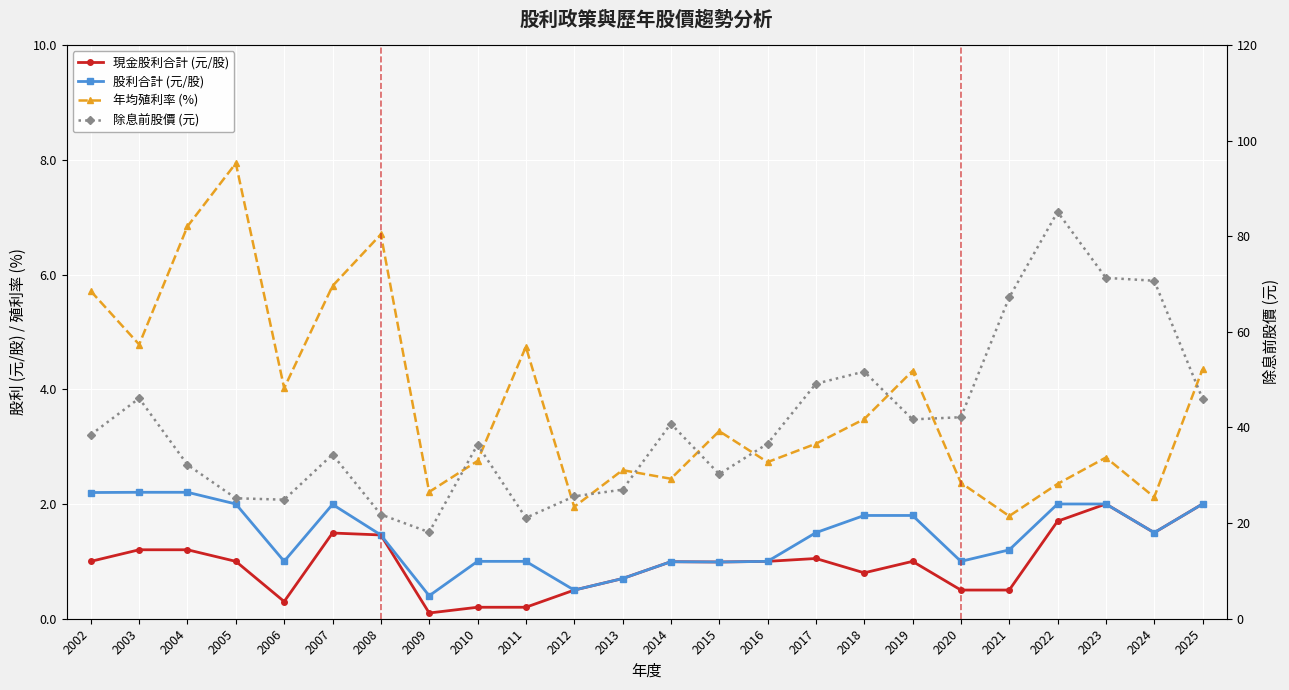

What is the value of the 股利合計 (元/股) point at the 21st from the left?

2.0